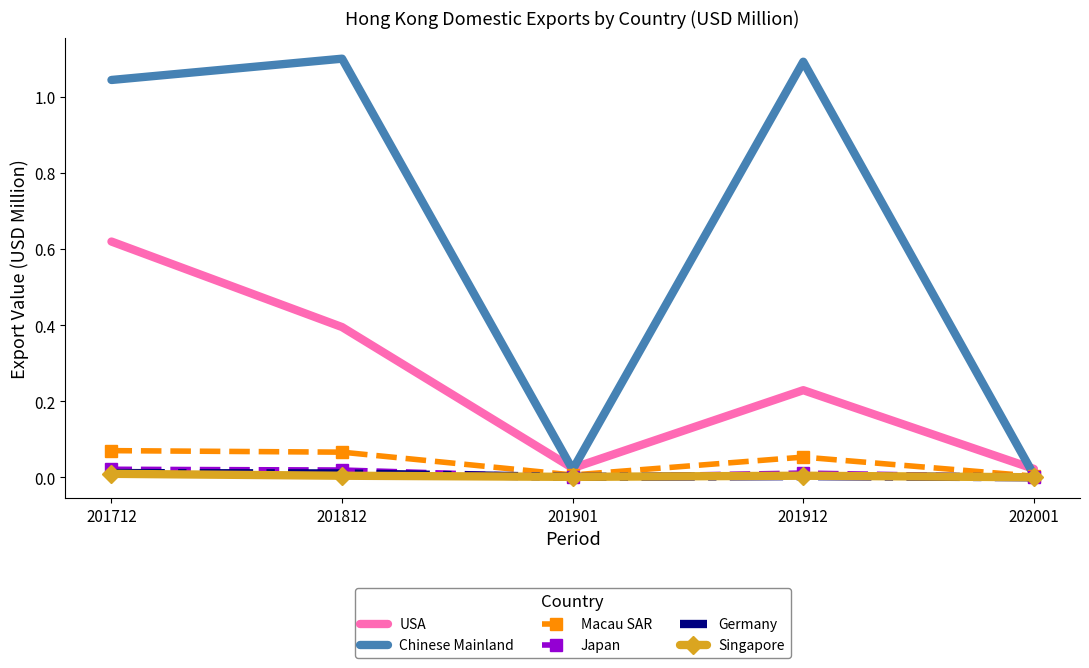

Which series has the widest spread of values?

Chinese Mainland